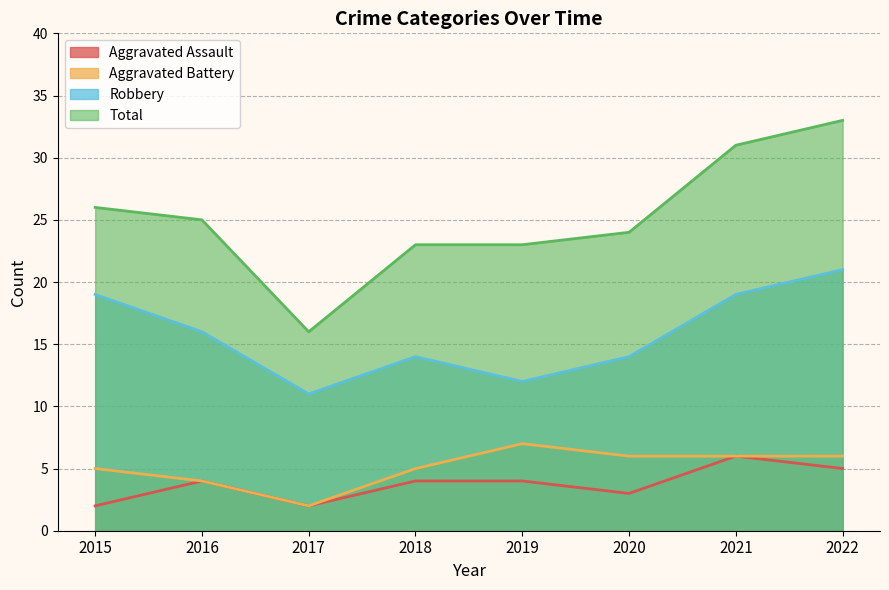

How many lines are shown in the chart?

4